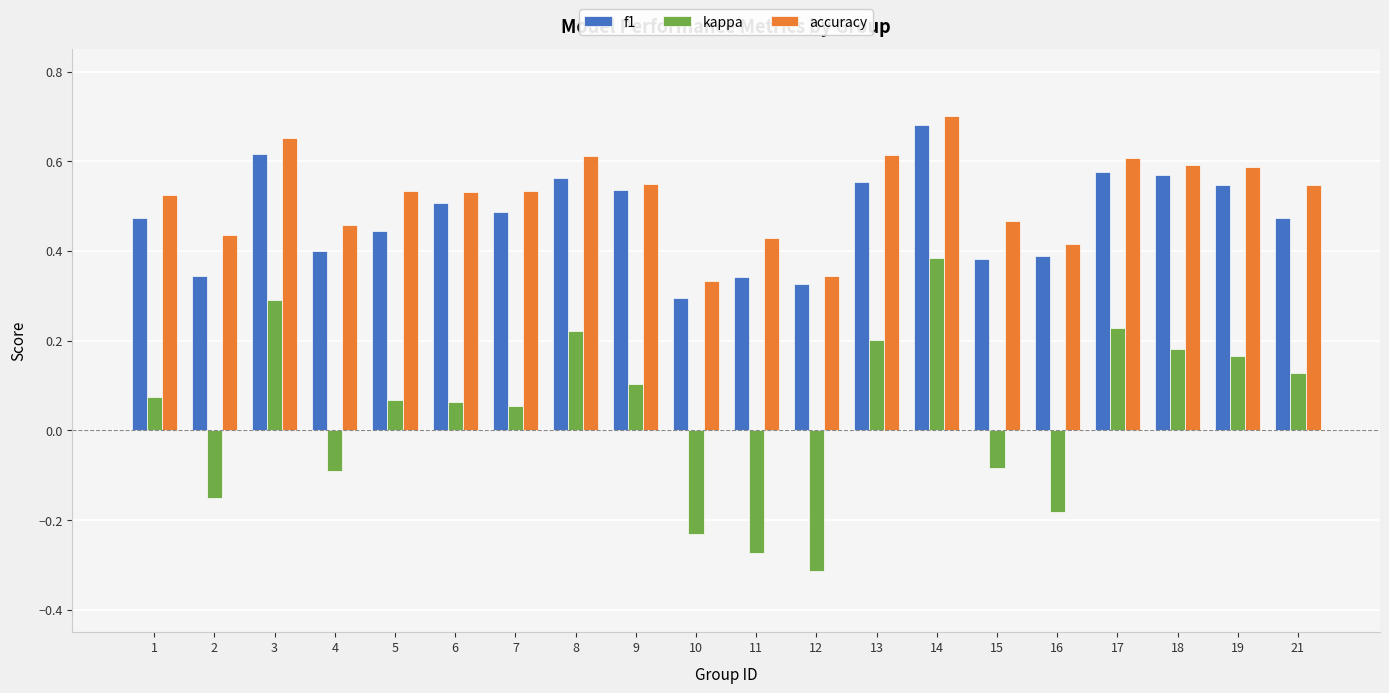

Which series has the largest total across all categories?

accuracy